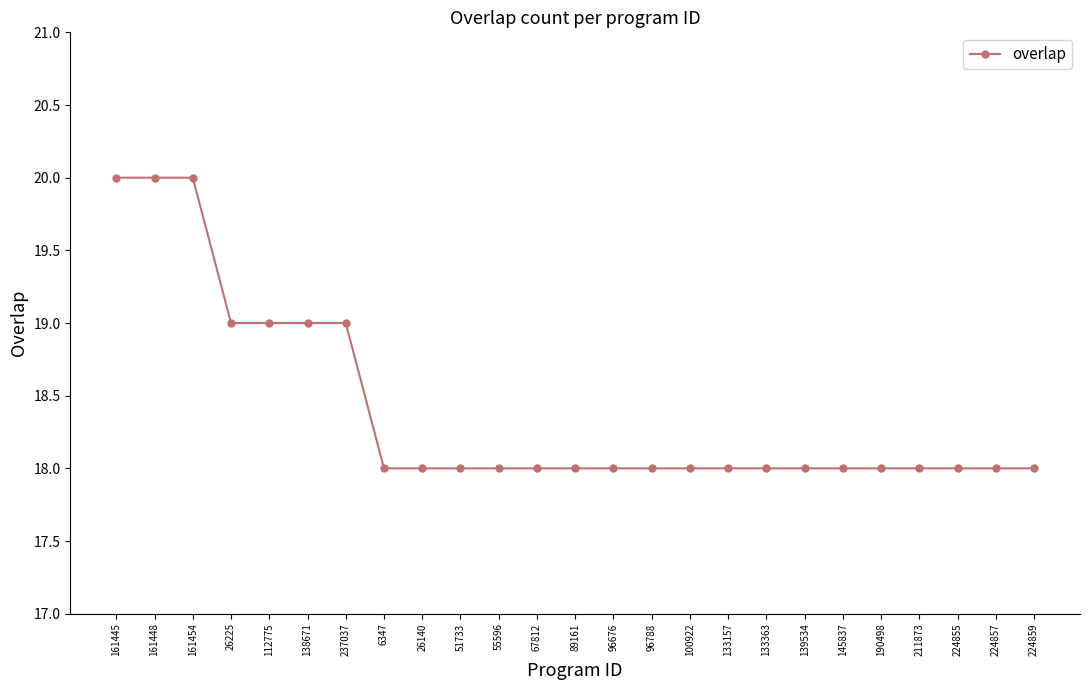

What is the approximate value at 161454?

20